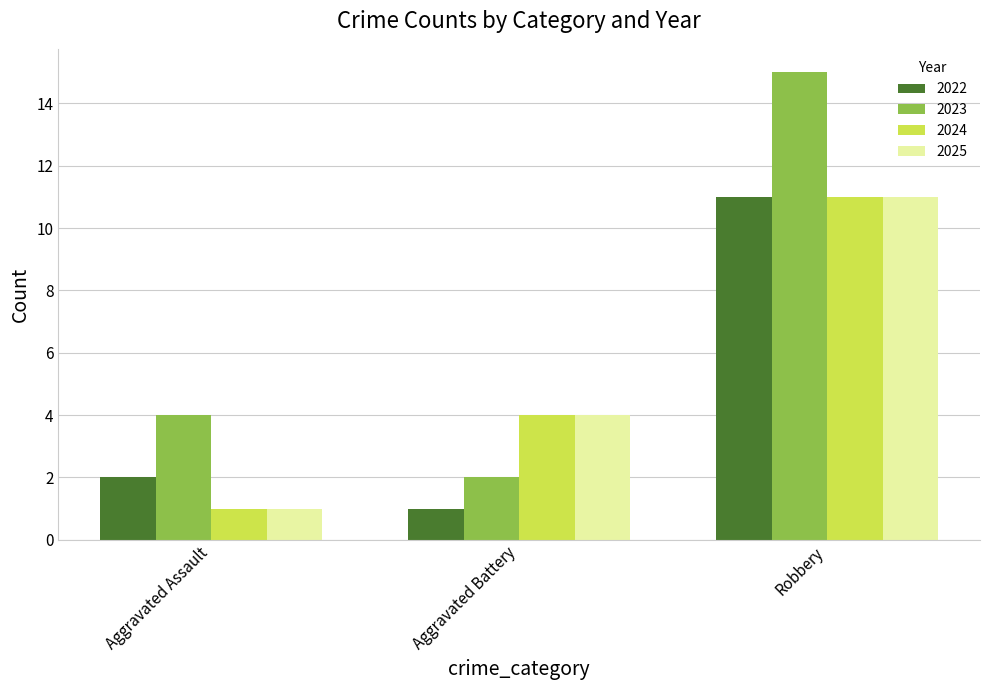

What is the maximum value shown in the chart?

15